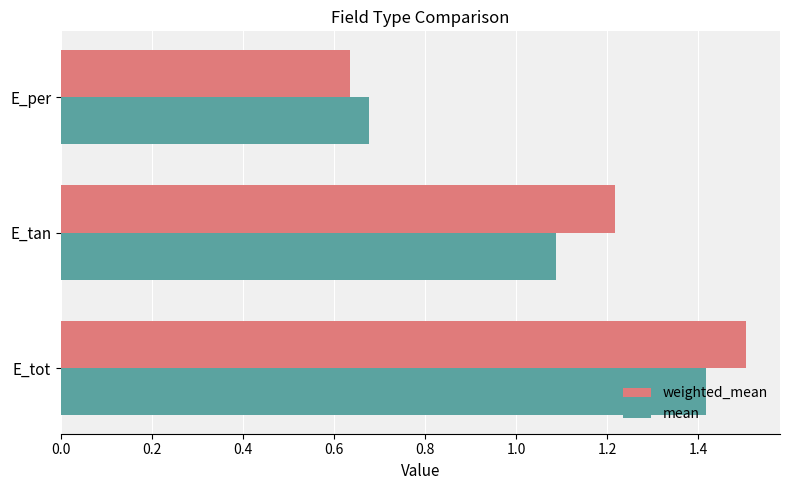

True or false: mean has a value of 0.5 at E_per.

False